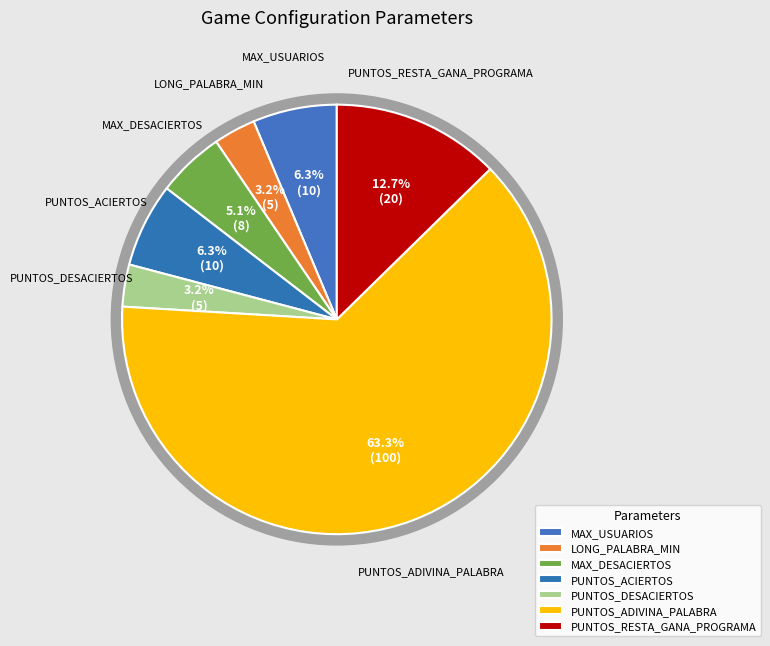

The PUNTOS_ADIVINA_PALABRA slice represents 63% of the pie. True or false?

True